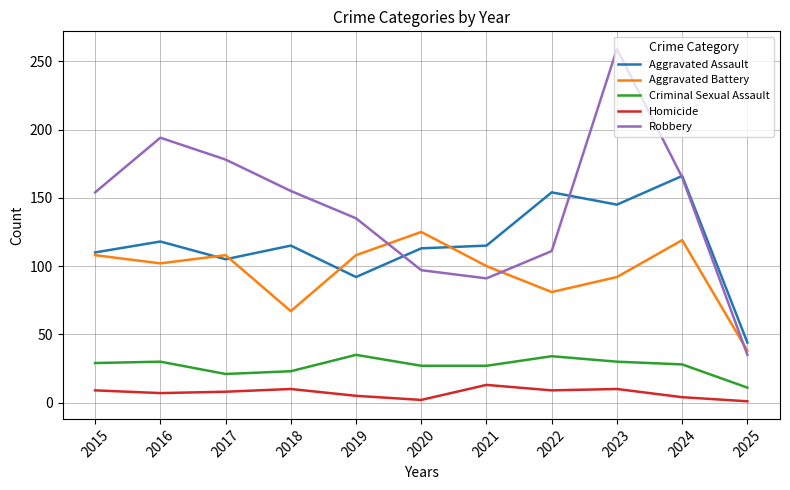

At which label does Aggravated Battery reach its minimum?

2025